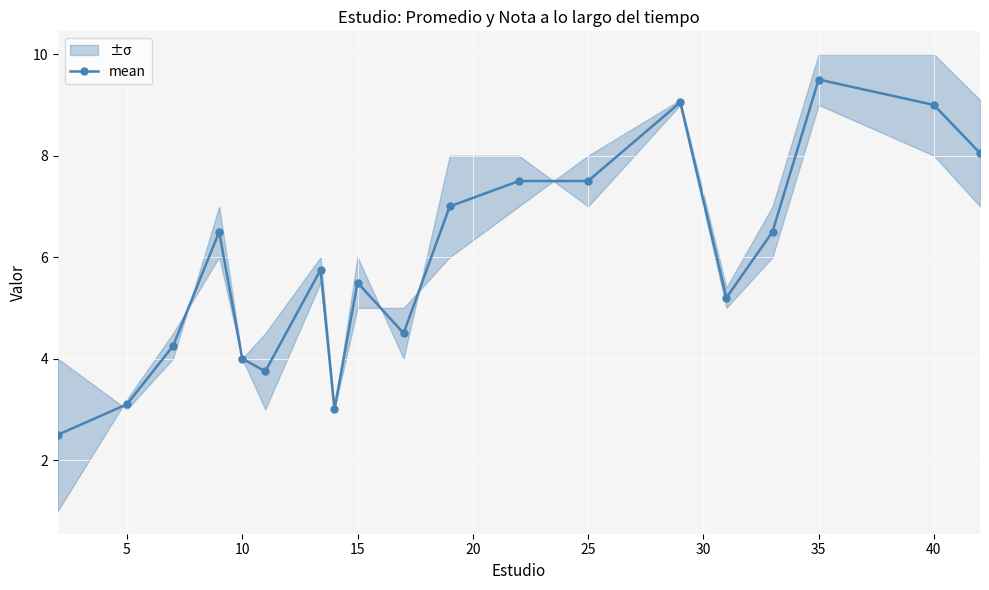

True or false: mean has more than 2 points higher than both neighbors.

True